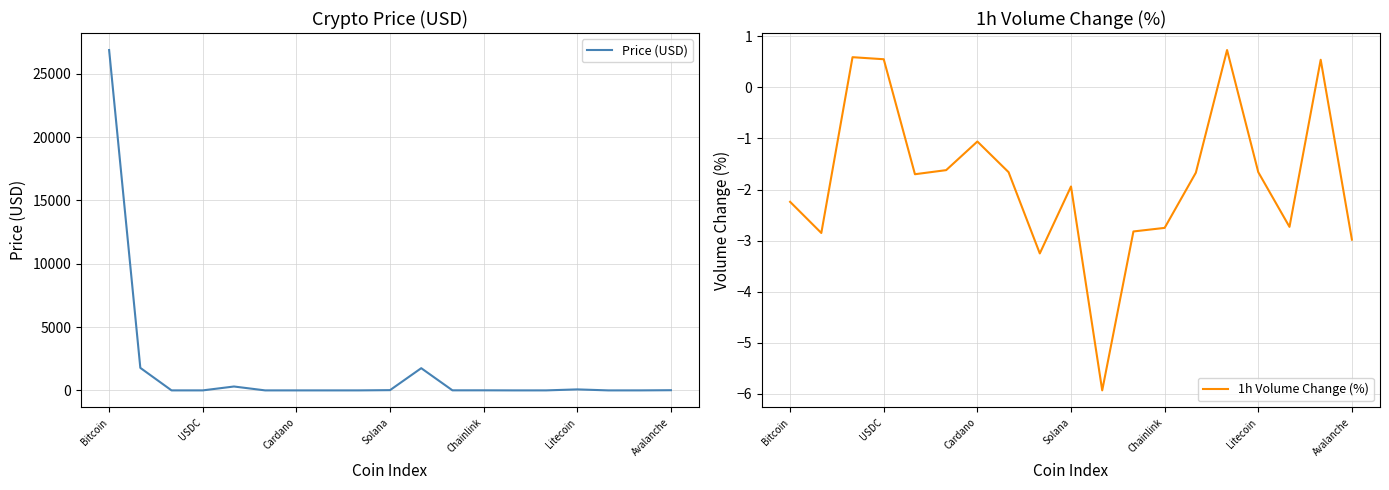

At which label does 1h Volume Change (%) reach its peak?

14